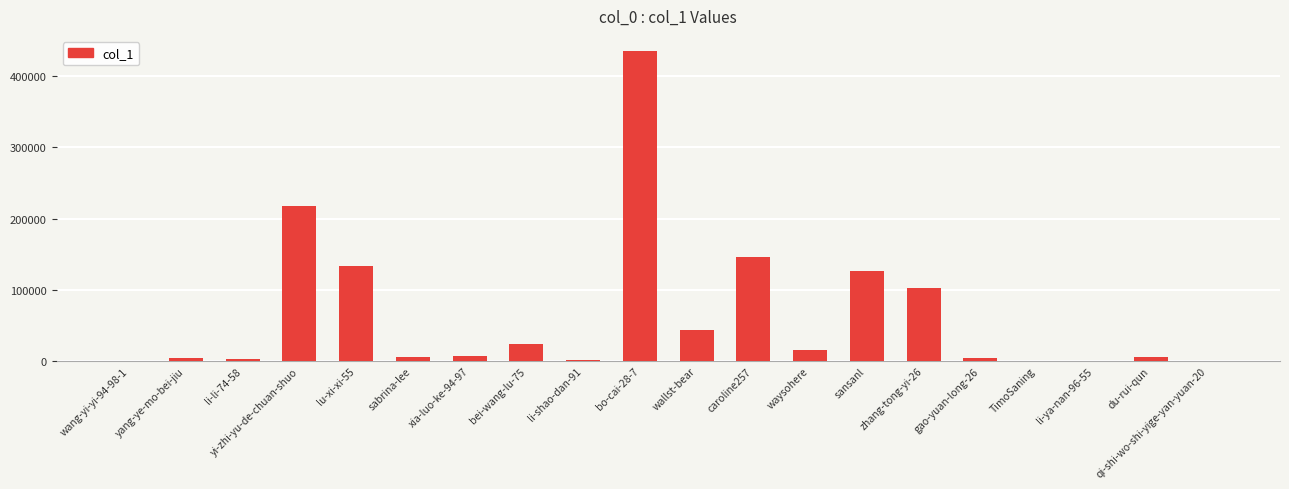

What is the maximum value shown in the chart?

435061